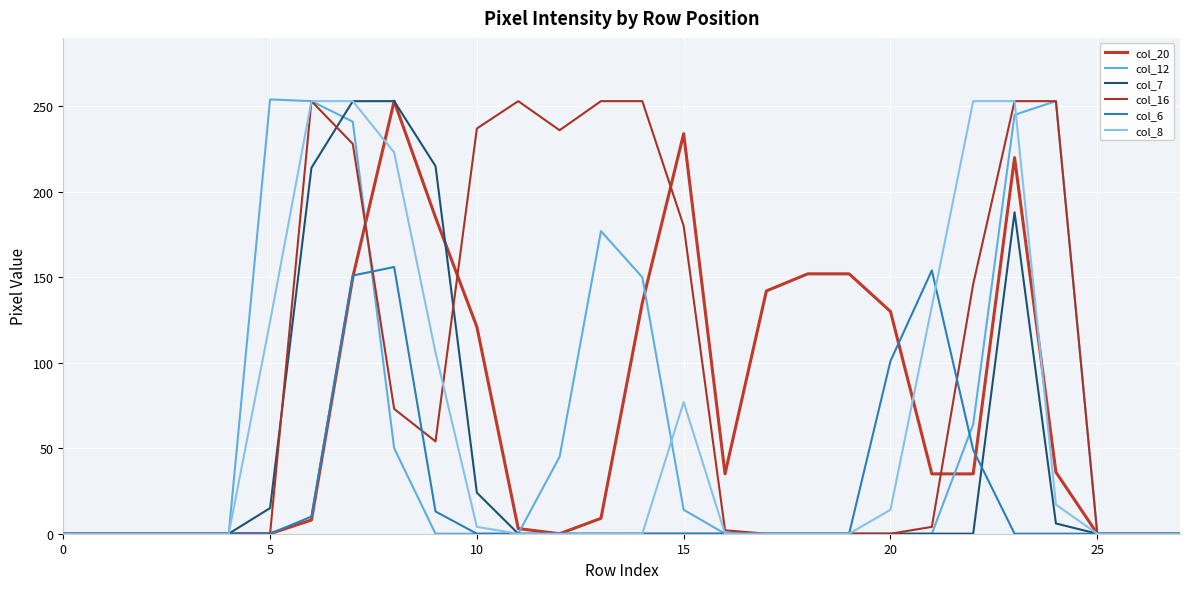

Rank the series by their maximum value, from highest to lowest.

col_12, col_20, col_7, col_16, col_8, col_6